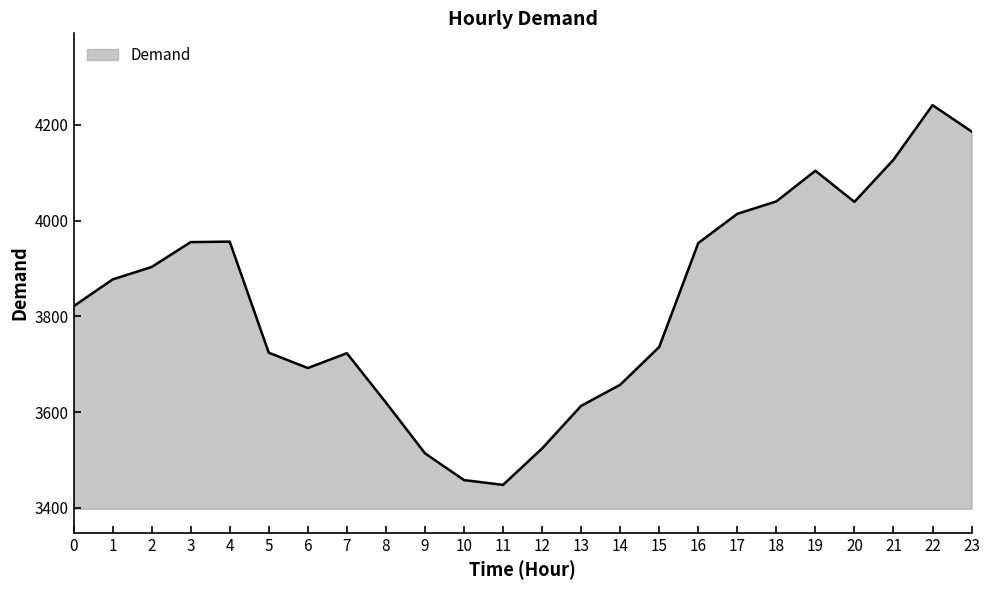

Does the chart have visible grid lines?

No